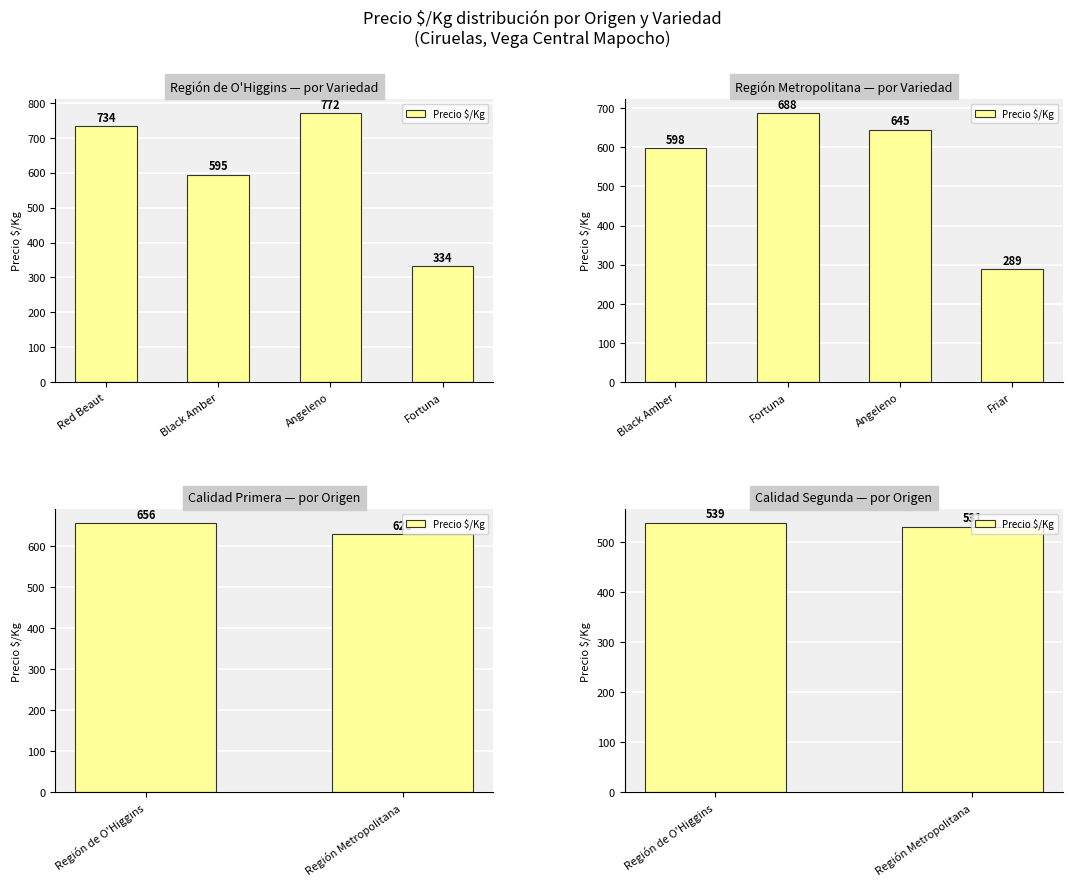

What is the difference between the maximum and minimum values?

8